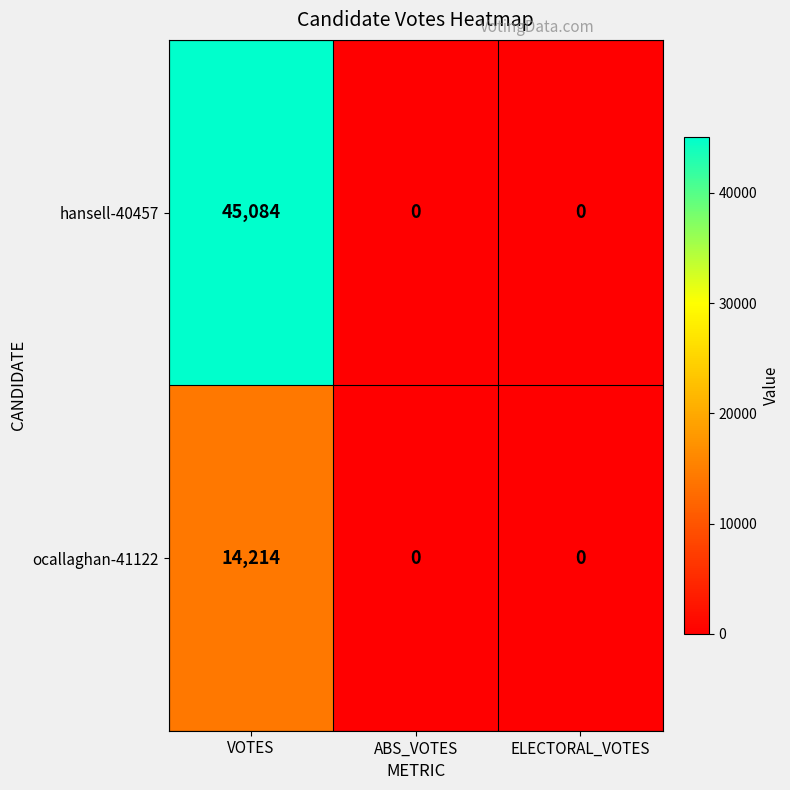

Which category has the highest value across all series?

VOTES